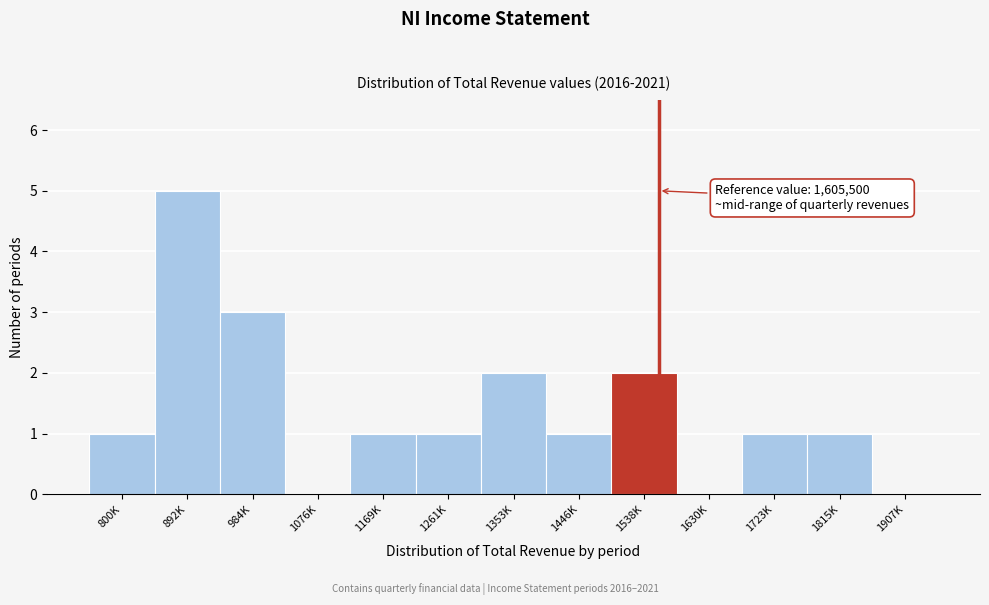

Reading left to right, transcribe all the data shown in this chart.

800K=1	892K=5	984K=3	1076K=0	1169K=1	1261K=1	1353K=2	1446K=1	1538K=2	1630K=0	1723K=1	1815K=1	1907K=0